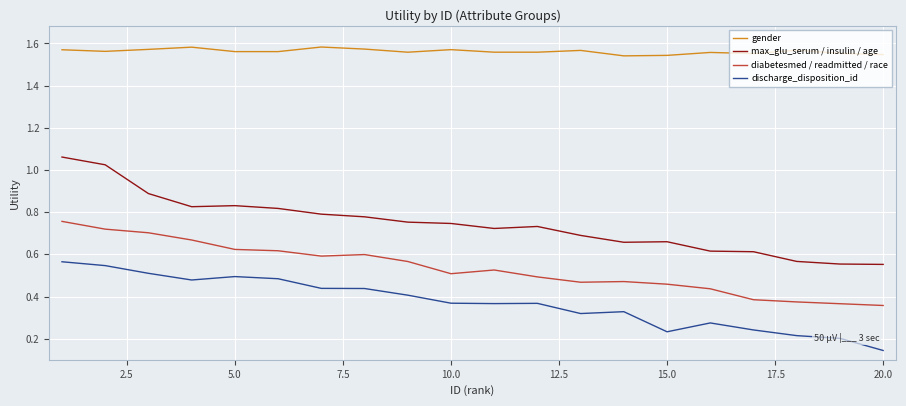

Which series has the largest total across all categories?

gender